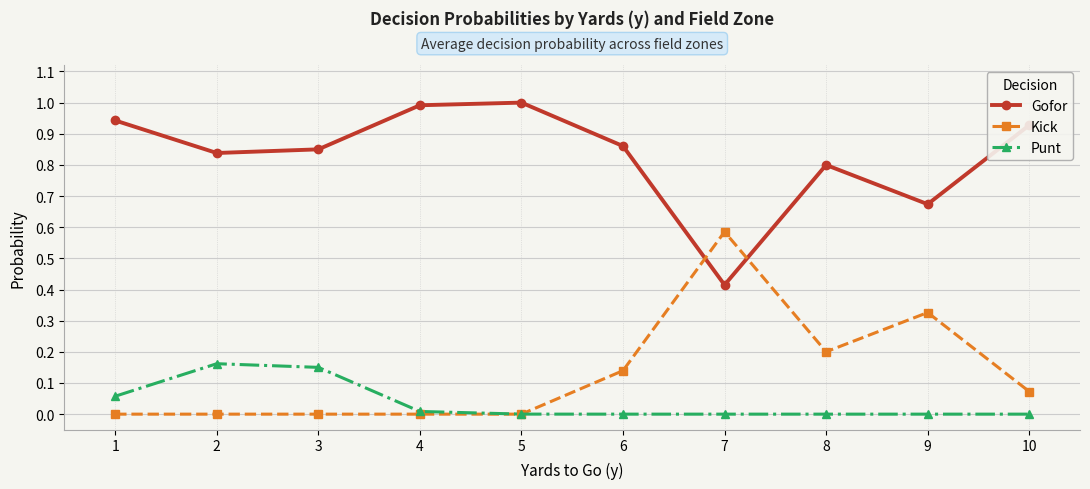

True or false: Kick has a value of 0.0 at 4.

True